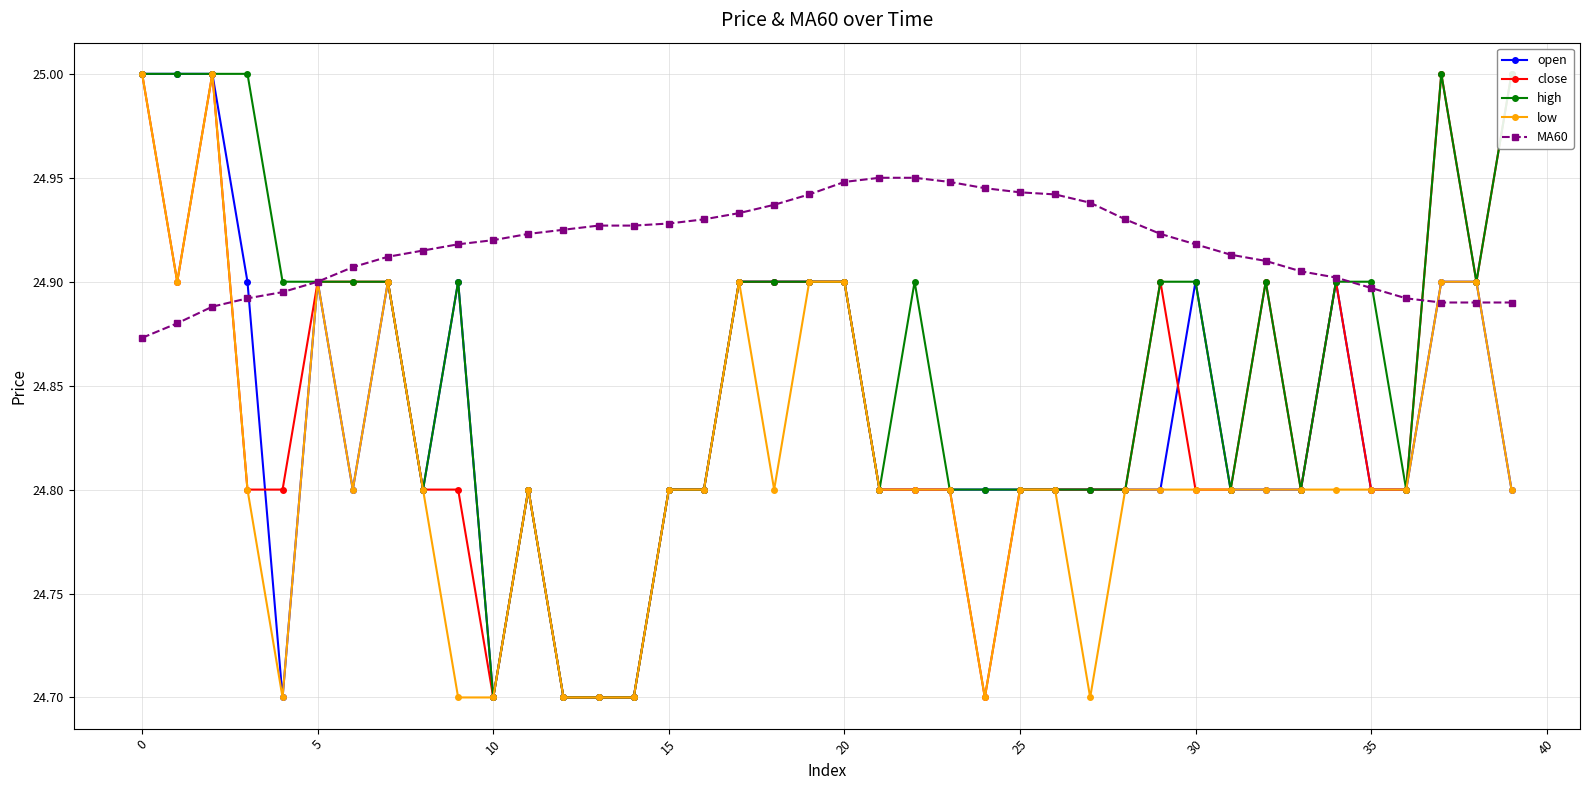

How many intersections are there between high and MA60?

3